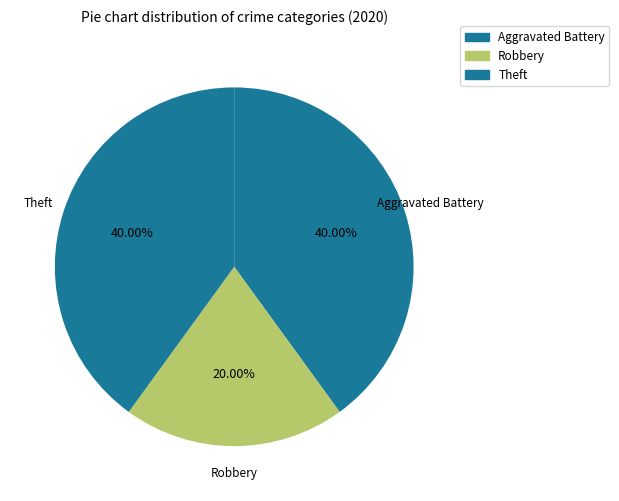

How many segments does this pie chart have?

3